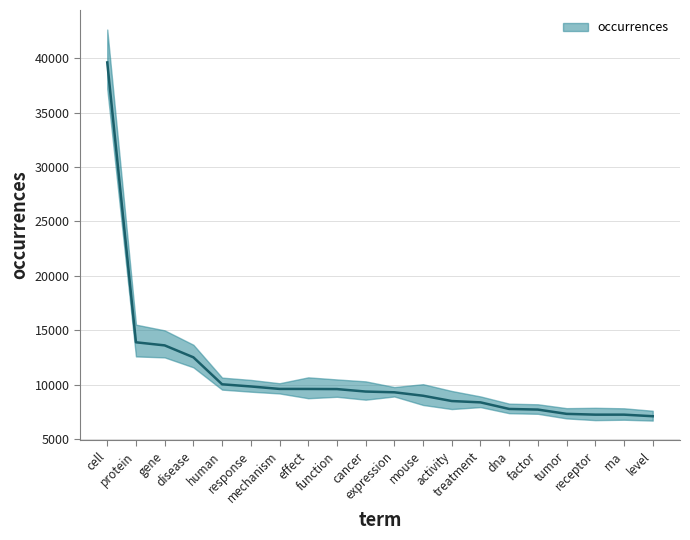

What is the label of the 11th point from the left?

expression